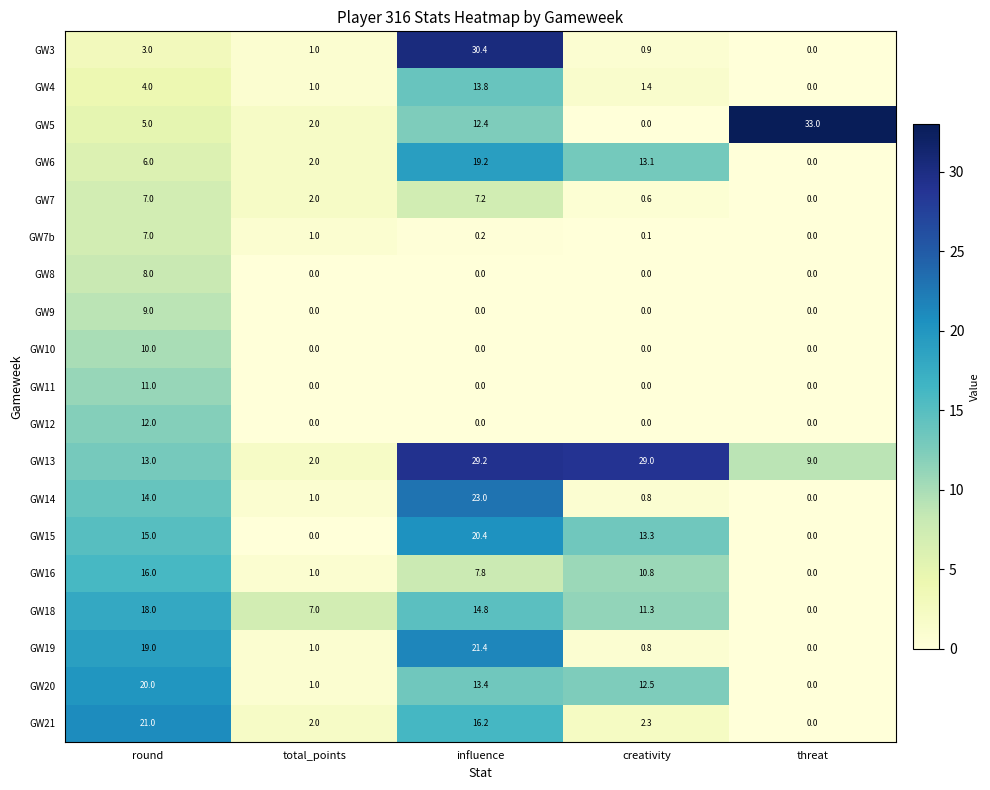

How many series are shown in this chart?

19